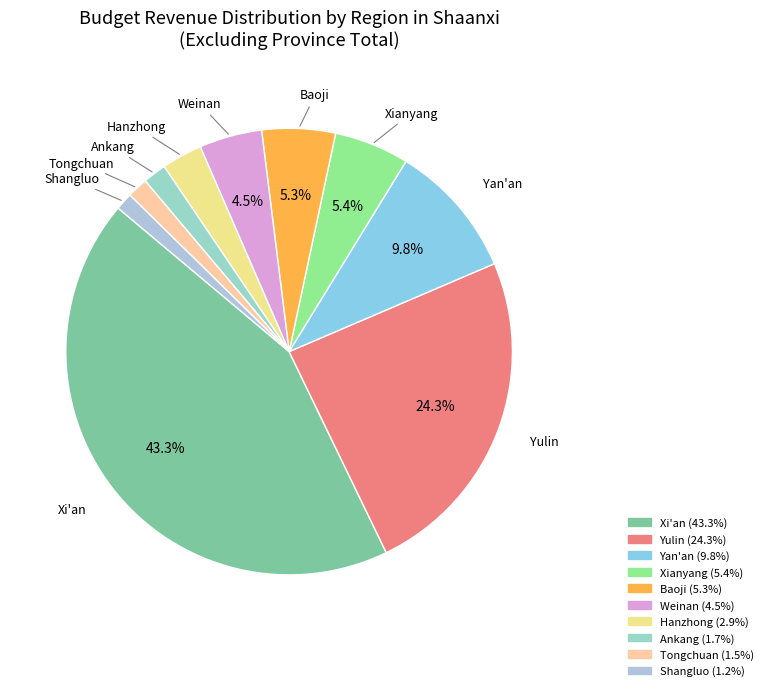

True or false: Tongchuan accounts for 1% of the total.

True